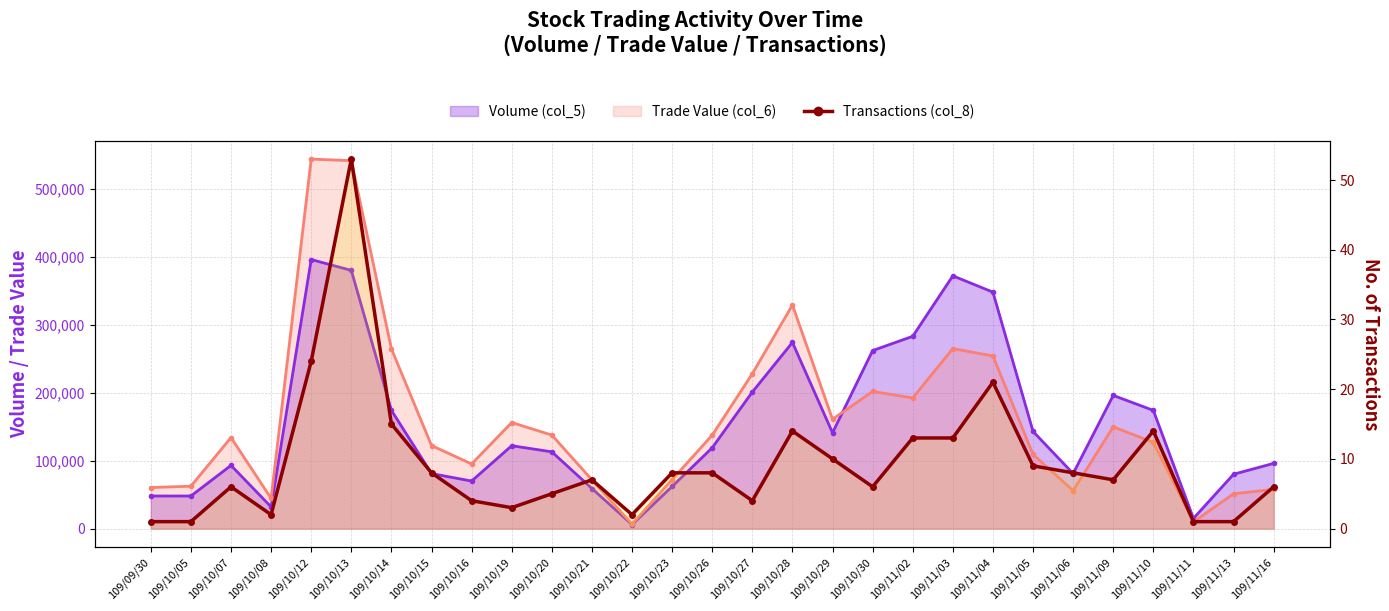

Count the number of categories in the chart.

29